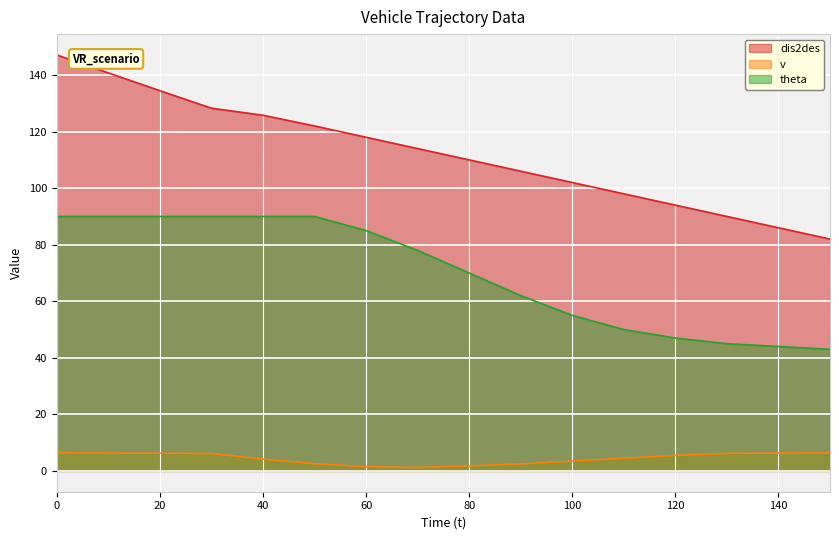

What is the difference between the highest and lowest values at 40?

121.6